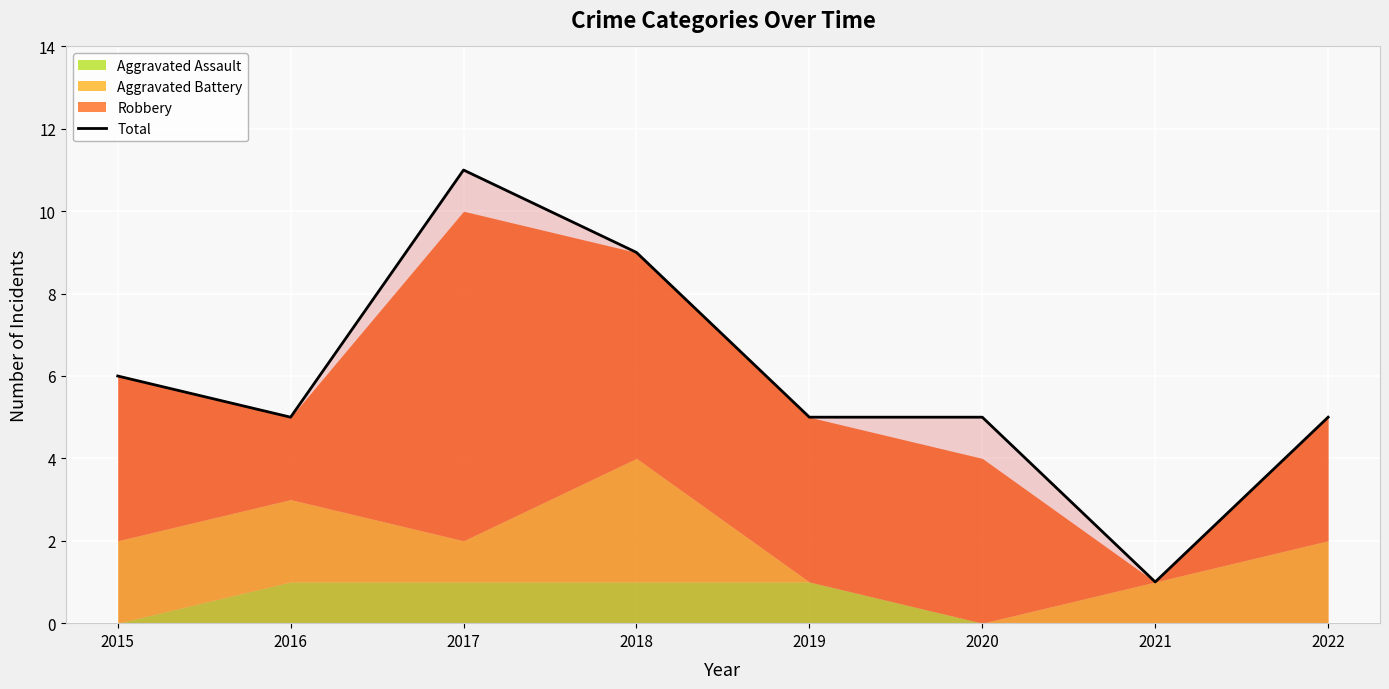

Reading left to right, extract all data points from this chart.

6	5	11	9	5	5	1	5